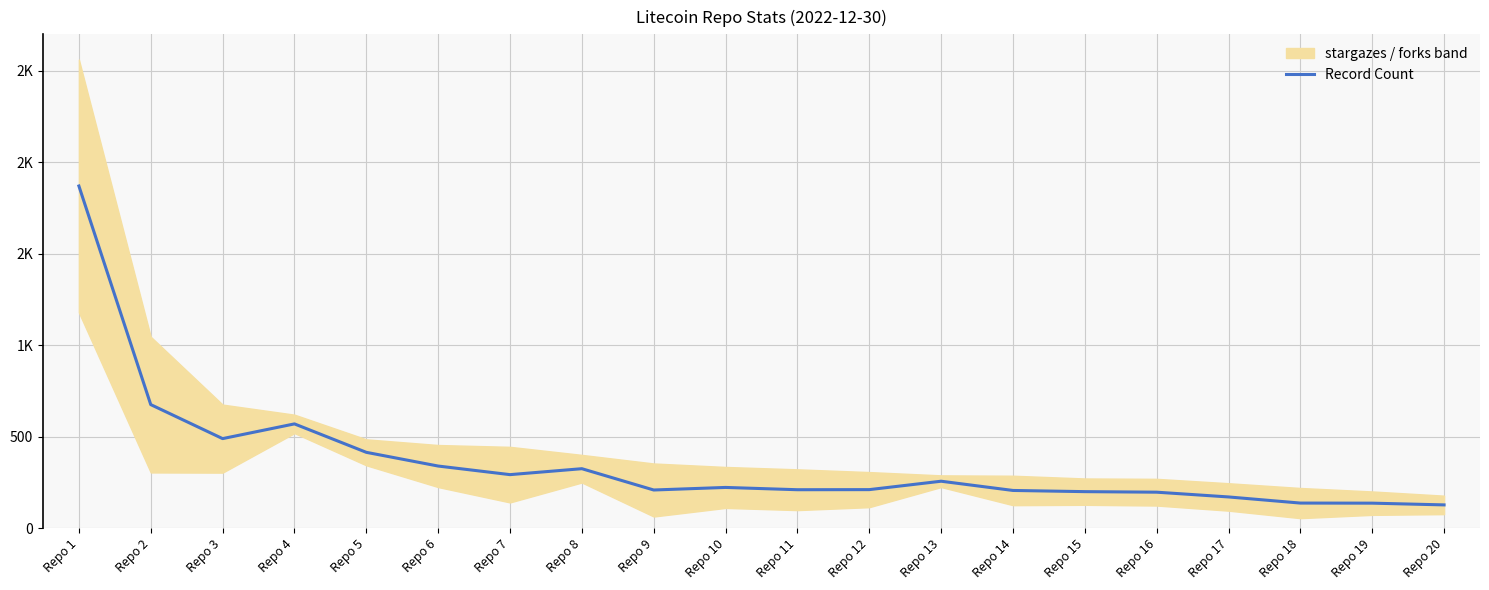

Which has a higher value, Repo 4 or Repo 19?

Repo 4